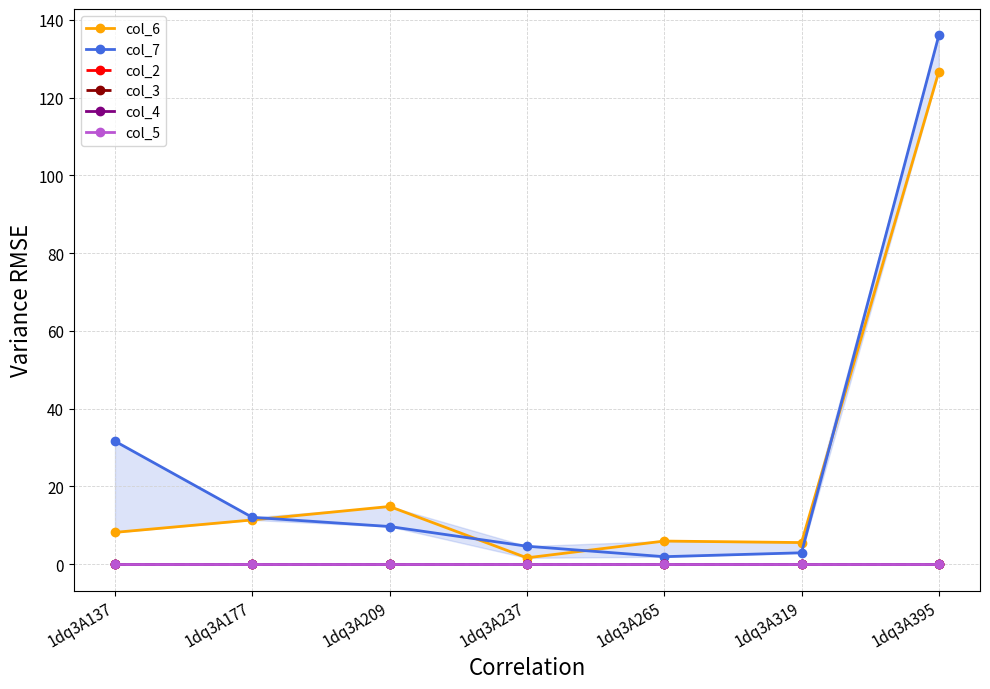

At 1dq3A265, list the series in order from largest to smallest.

col_6, col_7, col_2, col_3, col_4, col_5